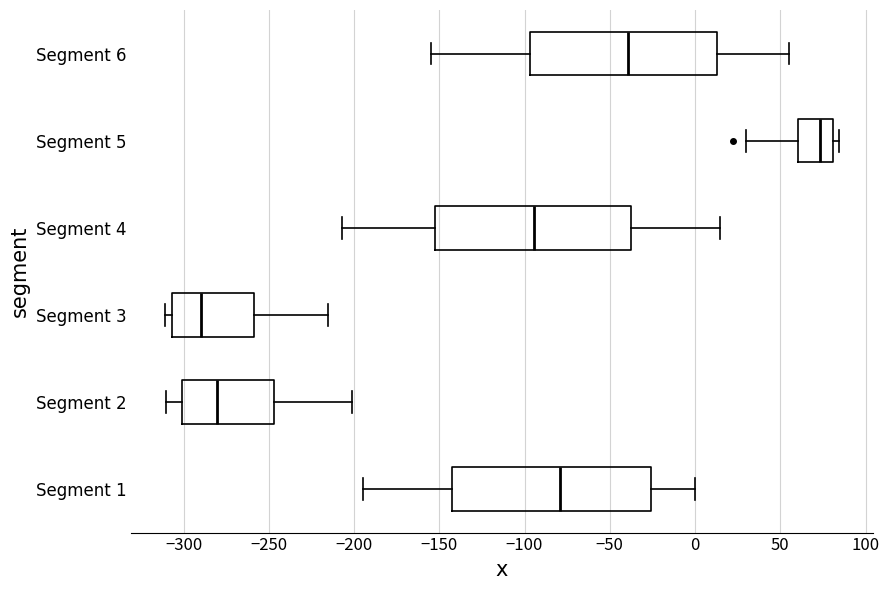

Where does the median line of the box for Segment 1 sit on the x-axis? The values are not printed on the chart, so give them approximately, as read against the axis.

-80